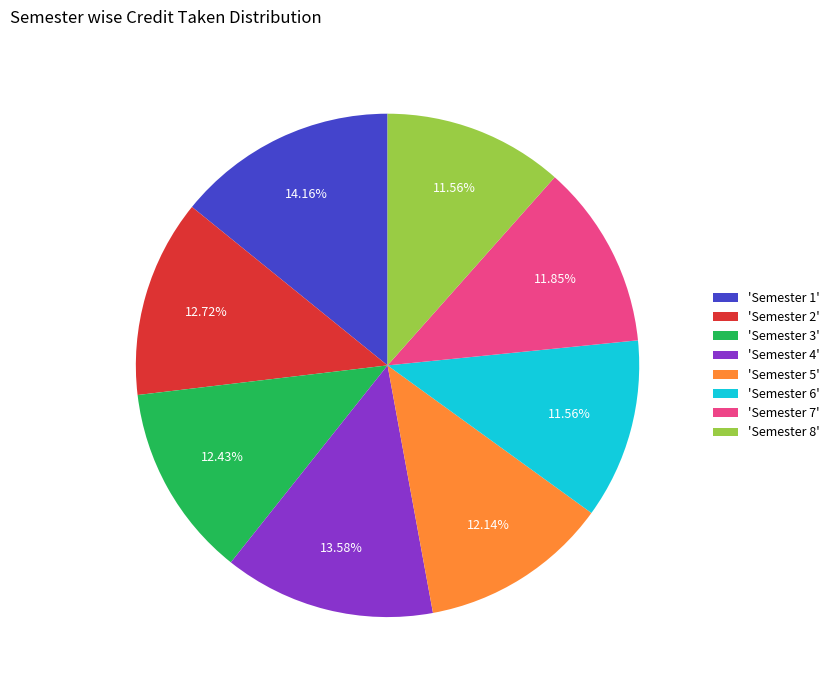

Approximately how many times larger is the value at 'Semester 6' compared to 'Semester 5'?

1.0